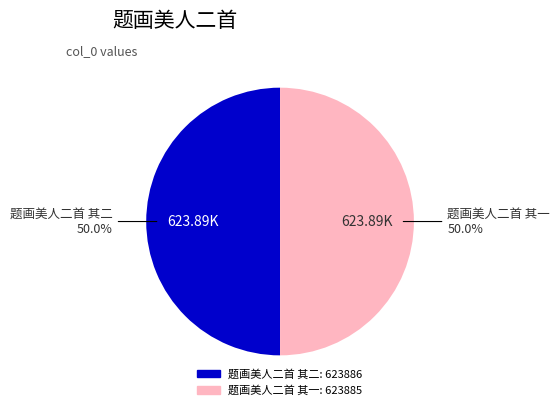

The 题画美人二首 其一 slice represents 50% of the pie. True or false?

True